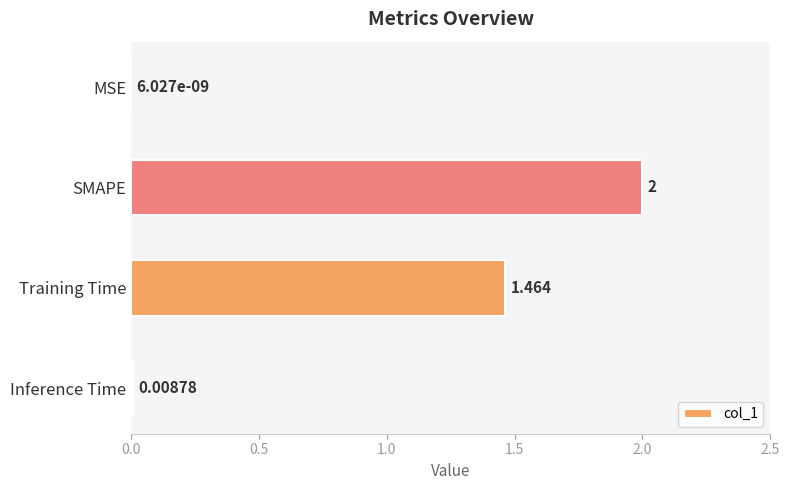

Between SMAPE and Inference Time, which is larger?

SMAPE